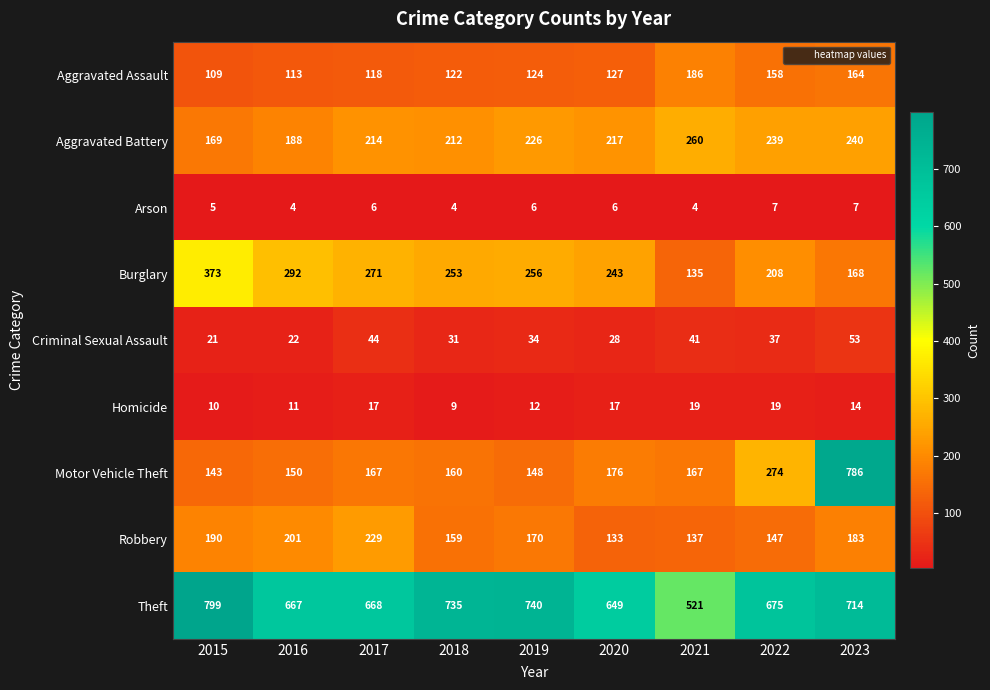

How many data points does each series have?

9